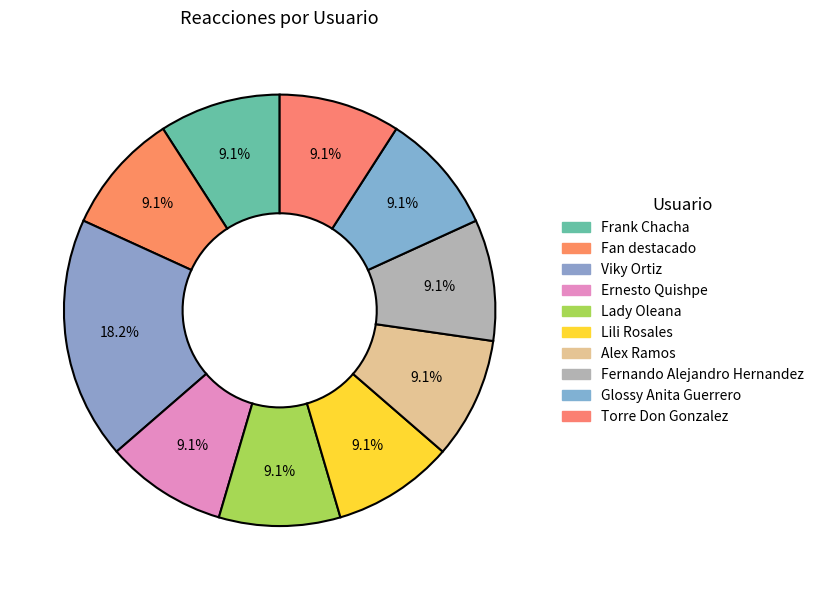

Rank the categories by value from lowest to highest.

Frank Chacha, Fan destacado, Ernesto Quishpe, Lady Oleana, Lili Rosales, Alex Ramos, Fernando Alejandro Hernandez, Glossy Anita Guerrero, Torre Don Gonzalez, Viky Ortiz